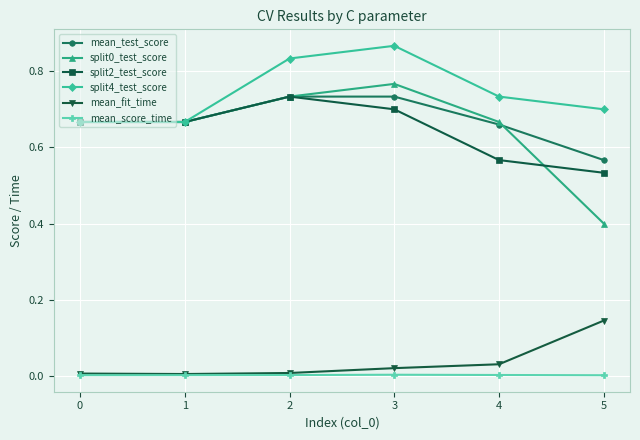

At how many categories does at least one series exceed 0?

6